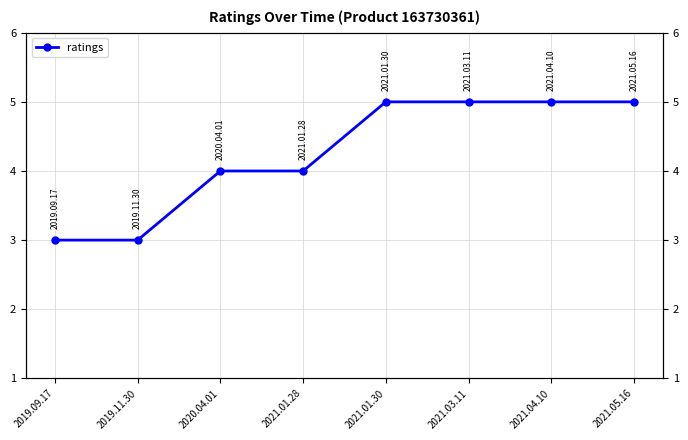

List the labels in order of value, smallest first.

2019.09.17, 2019.11.30, 2020.04.01, 2021.01.28, 2021.01.30, 2021.03.11, 2021.04.10, 2021.05.16